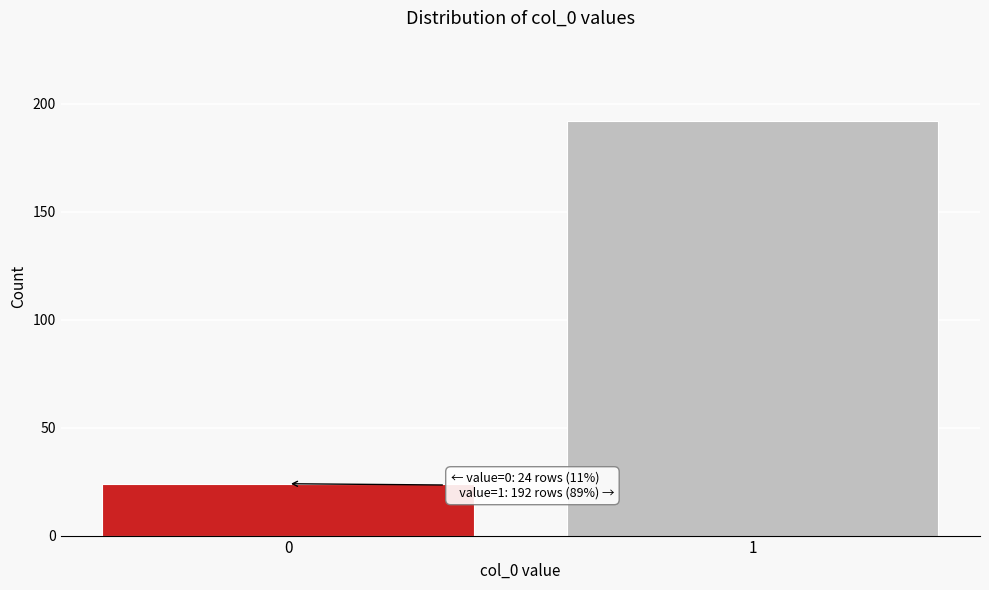

Reading left to right, what are all the values shown in this chart?

0=24	1=192